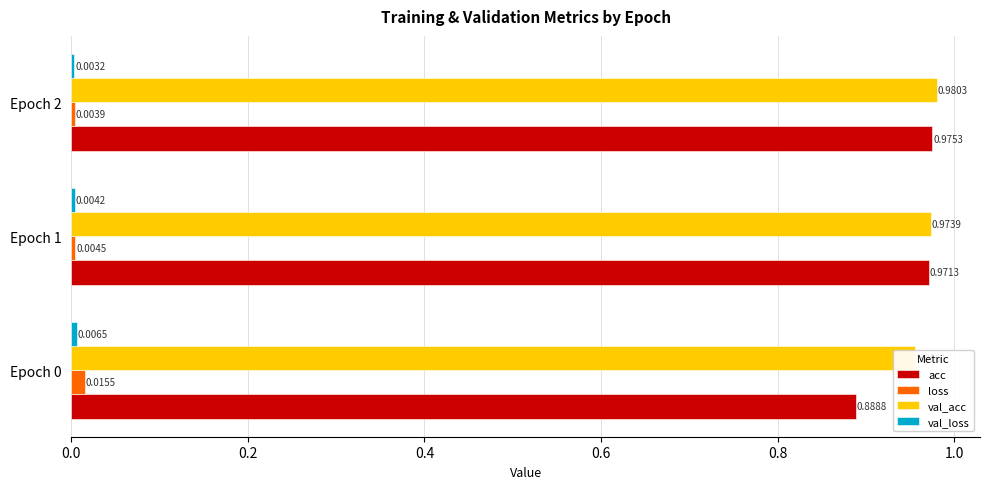

The value of loss at Epoch 1 is 0.0. True or false?

False